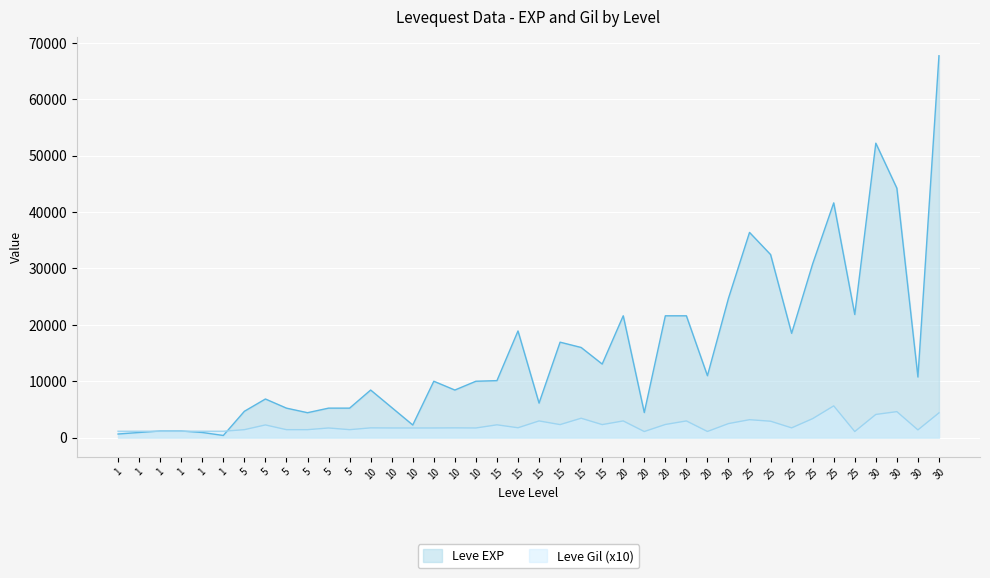

Read the Leve Gil value at 25, to the nearest 10.

2900